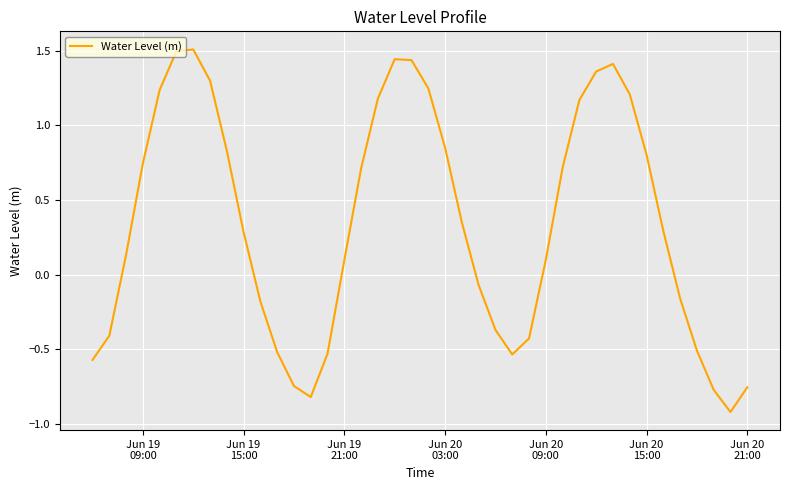

What is the maximum value shown in the chart?

1.5